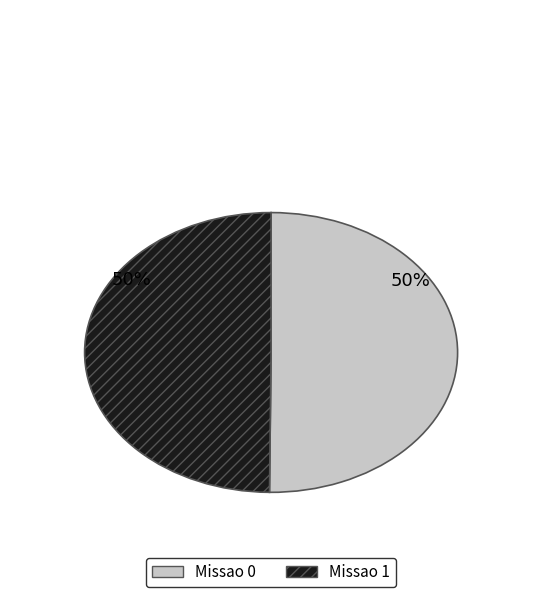

The Missao 0 slice represents 38% of the pie. True or false?

False